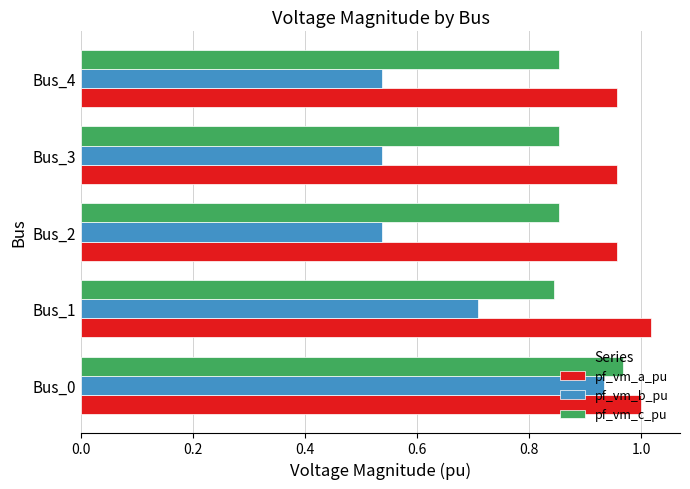

What is the total value across all series at Bus_1?

2.6